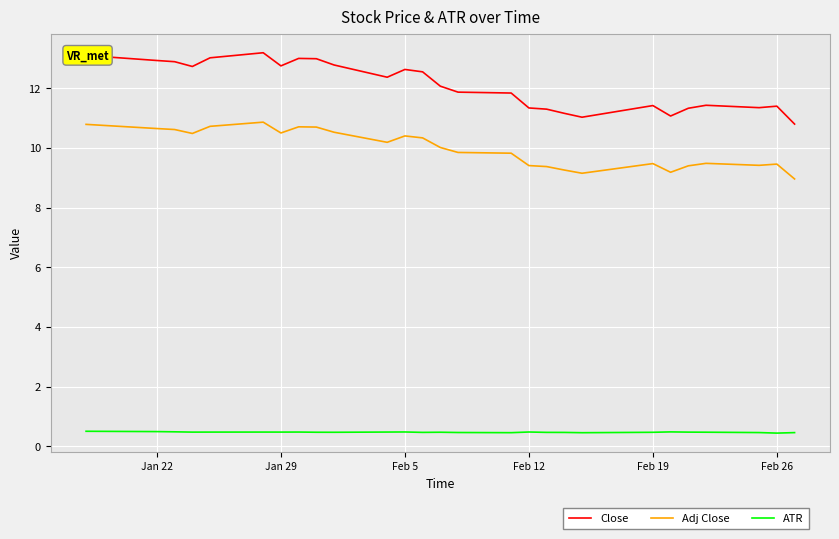

Which series has the widest spread of values?

Close